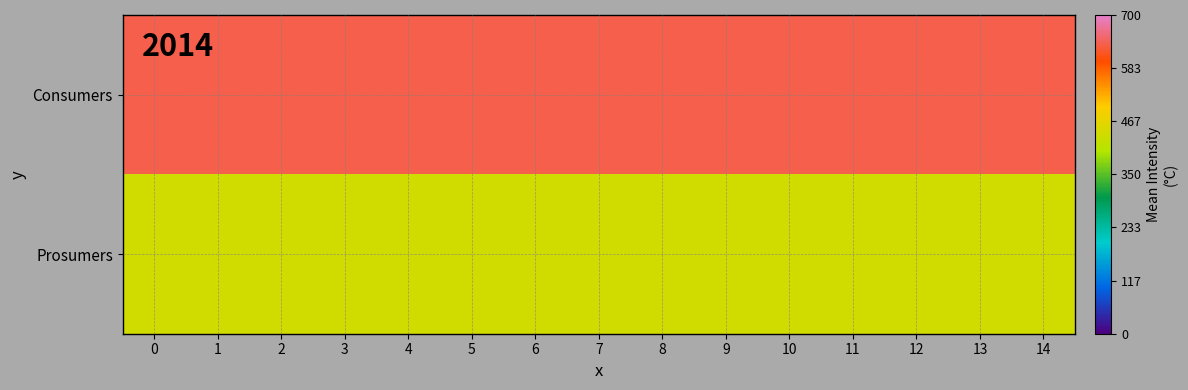

Between 3 and 14, which is larger?

3